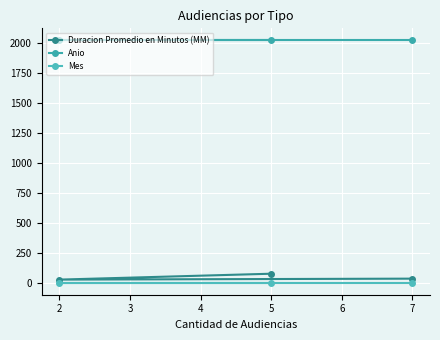

At how many categories does at least one series exceed 1816?

3